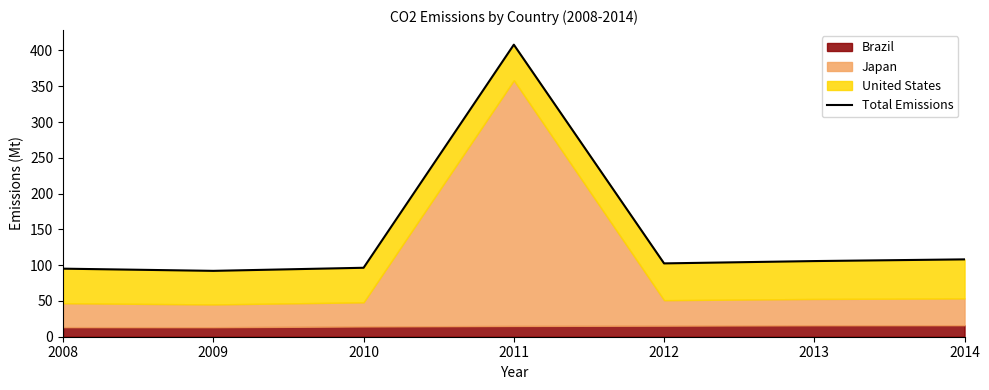

What value does the data have at 2008?

95.1